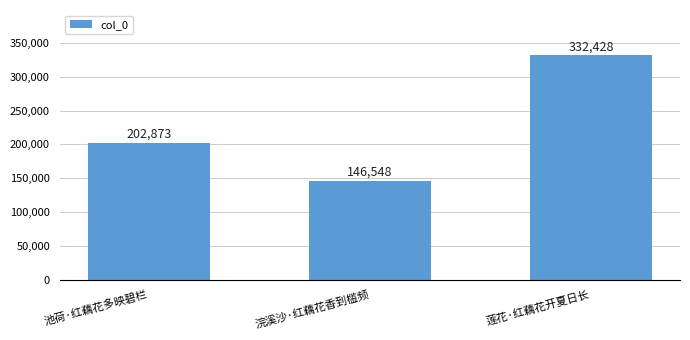

Where is the data nearest to the value 239488?

池荷·红藕花多映碧栏